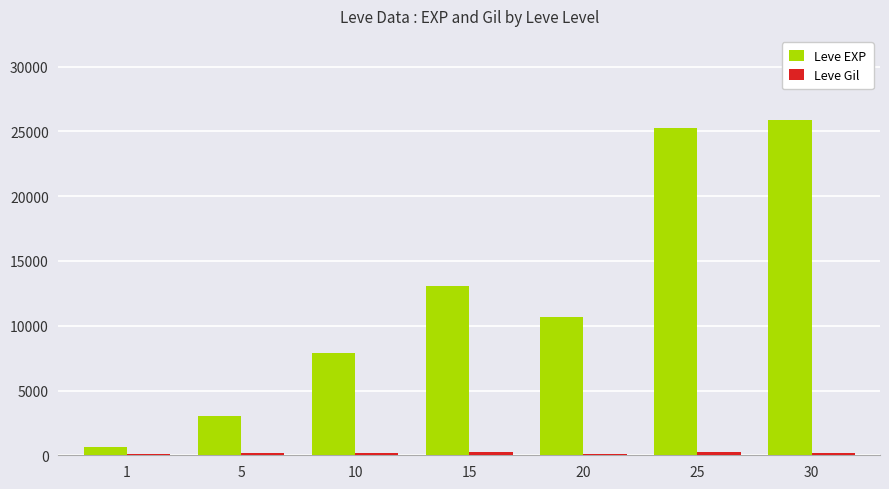

How many values in the Leve EXP series are below 10710?

3